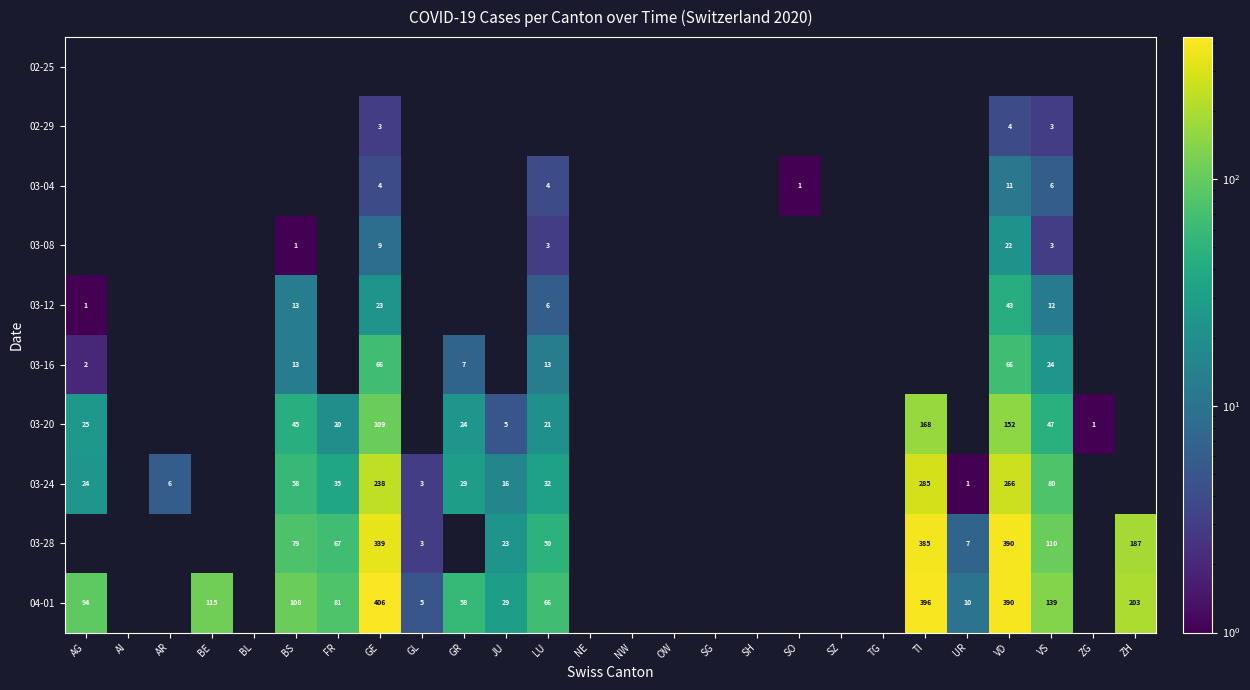

Is it true that 03-04 equals 4 at LU?

True